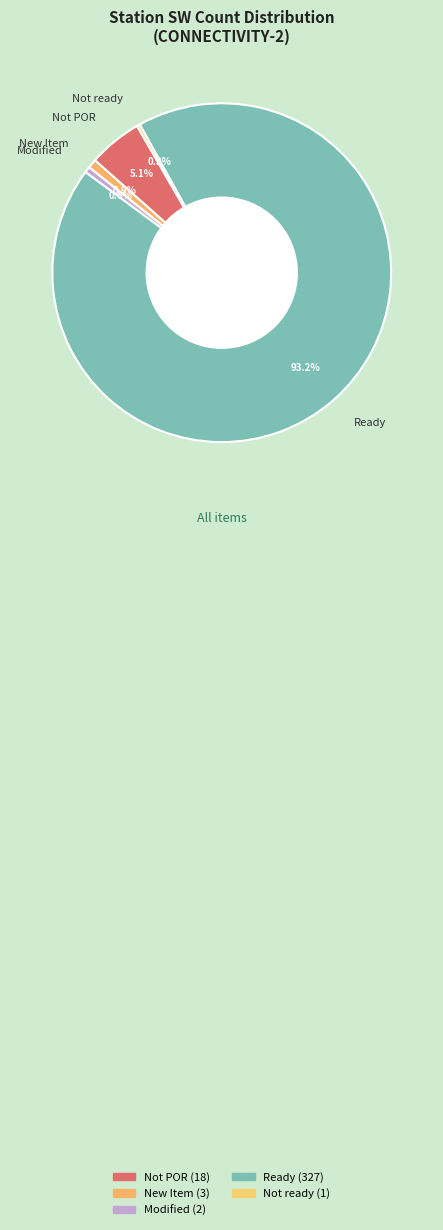

How many segments does this pie chart have?

5